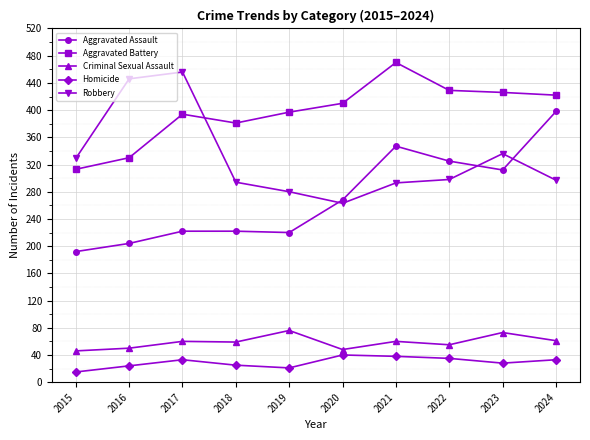

Which category has the highest value across all series?

2021